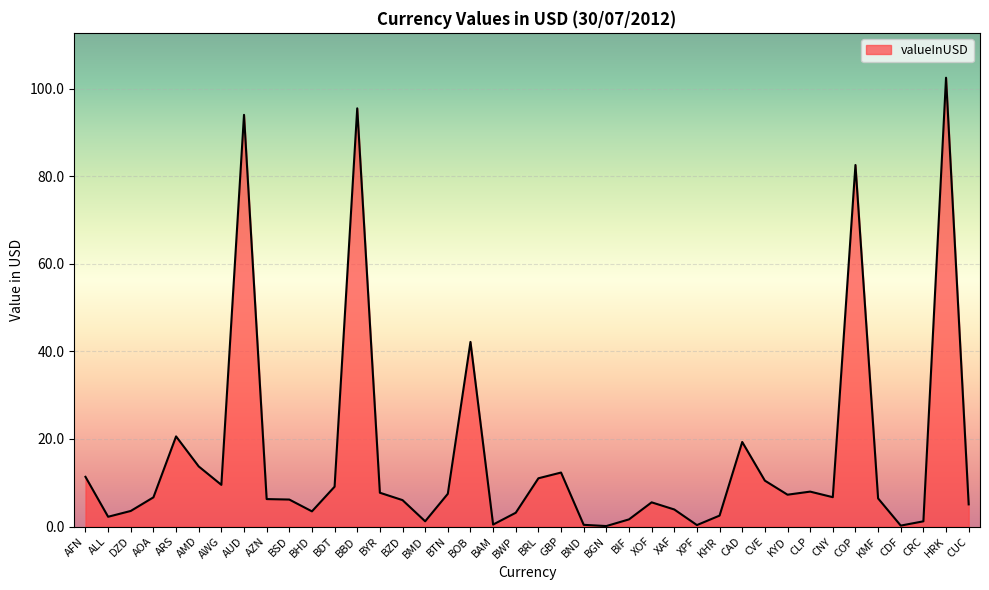

What is the difference between the values at CAD and KMF?

12.9